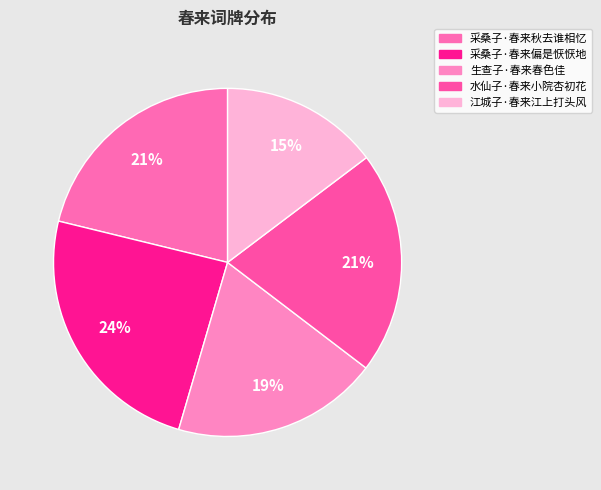

The 采桑子·春来偏是恹恹地 slice represents 15% of the pie. True or false?

False